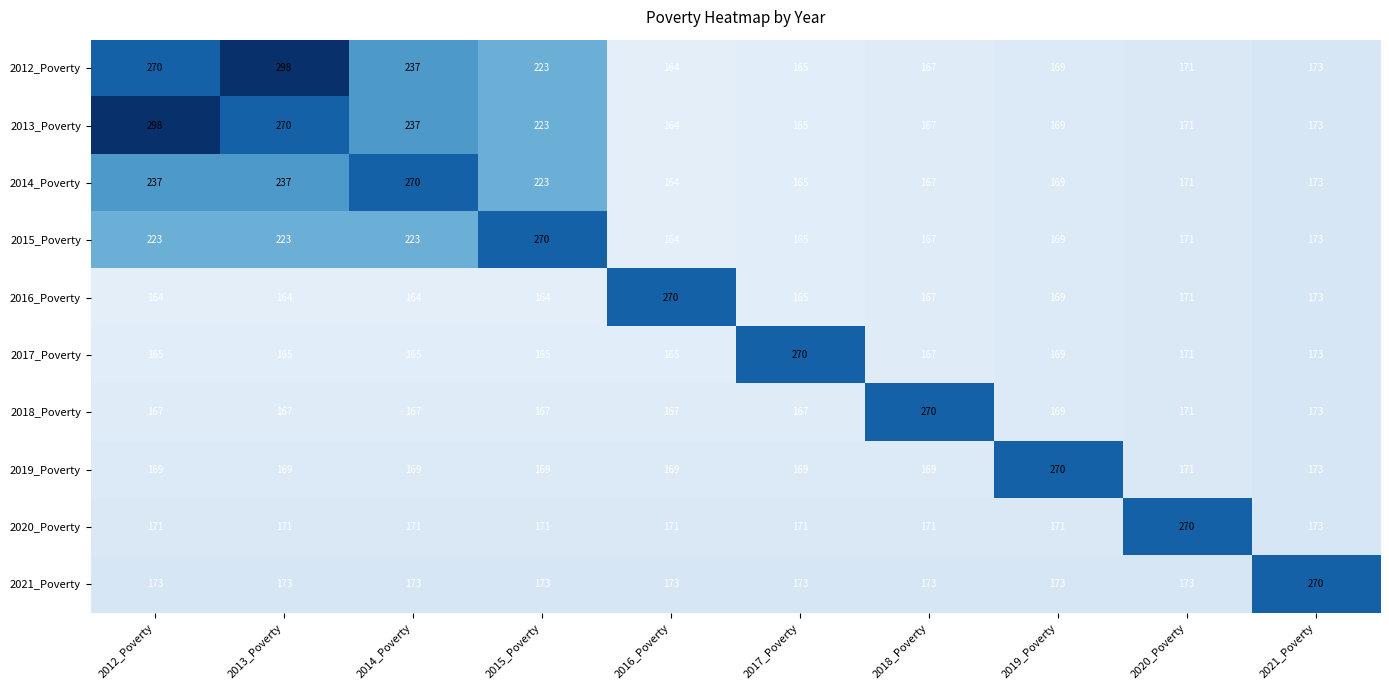

The value of 2013_Poverty at 2016_Poverty is 57. True or false?

False